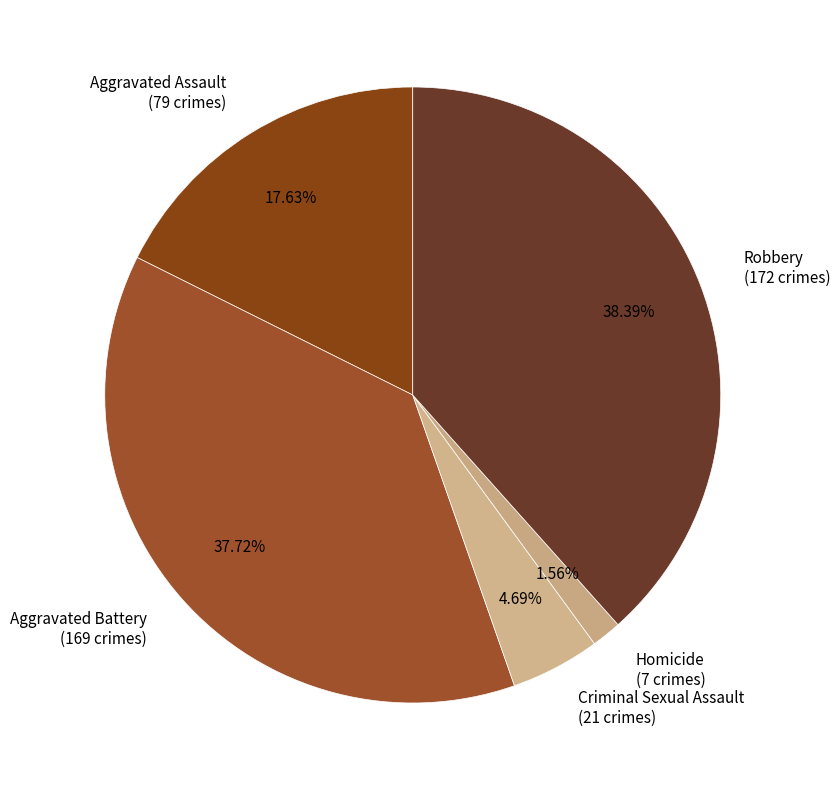

How many slices are in this pie chart?

5